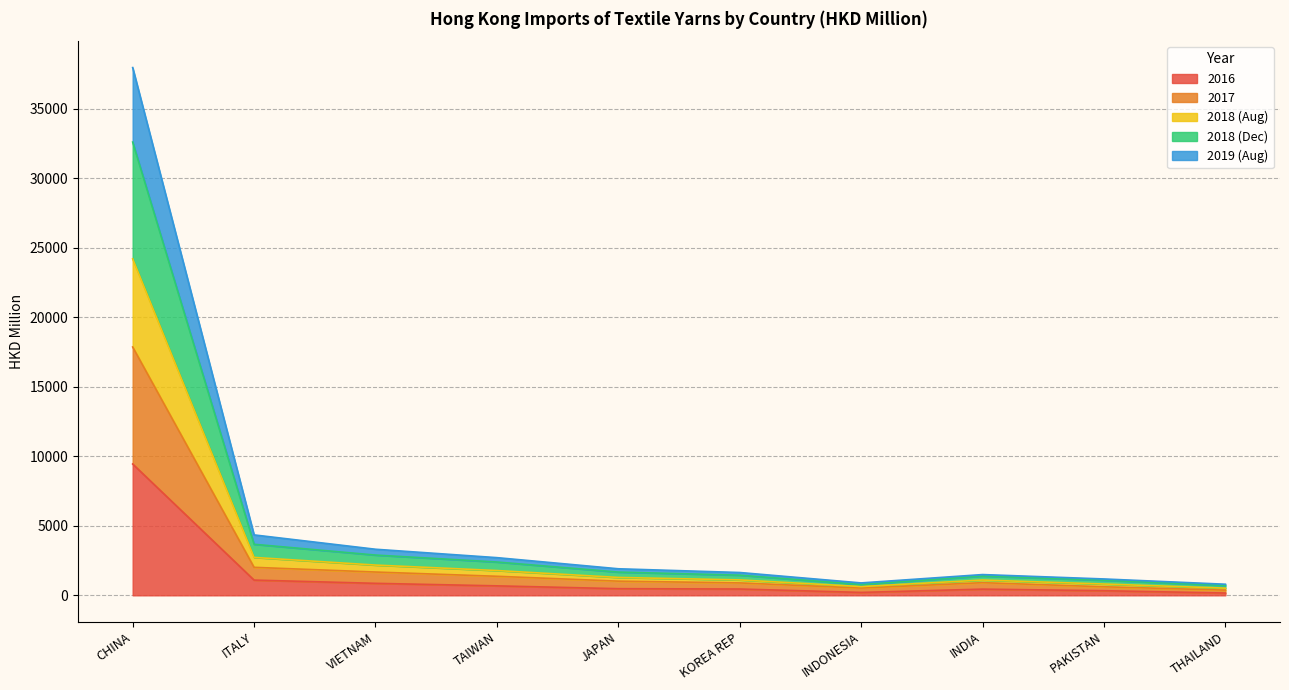

At which category is the sum across all series the highest?

CHINA